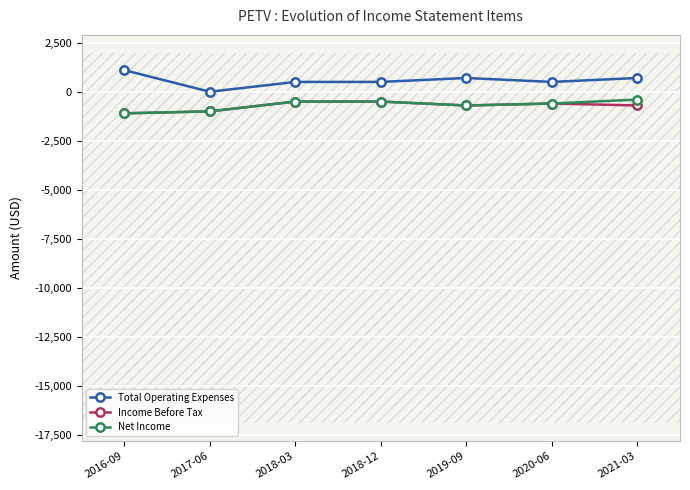

How many values in the Net Income series exceed -600?

3